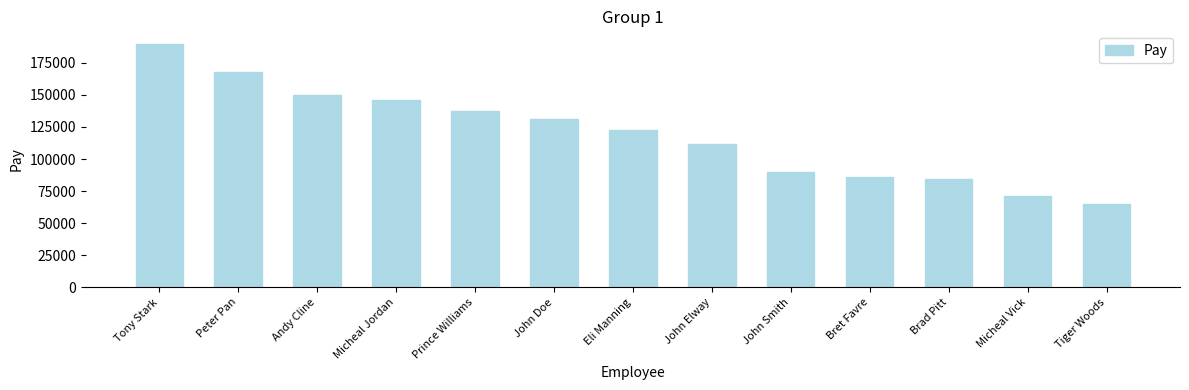

Where does the data first go above 122604?

Tony Stark